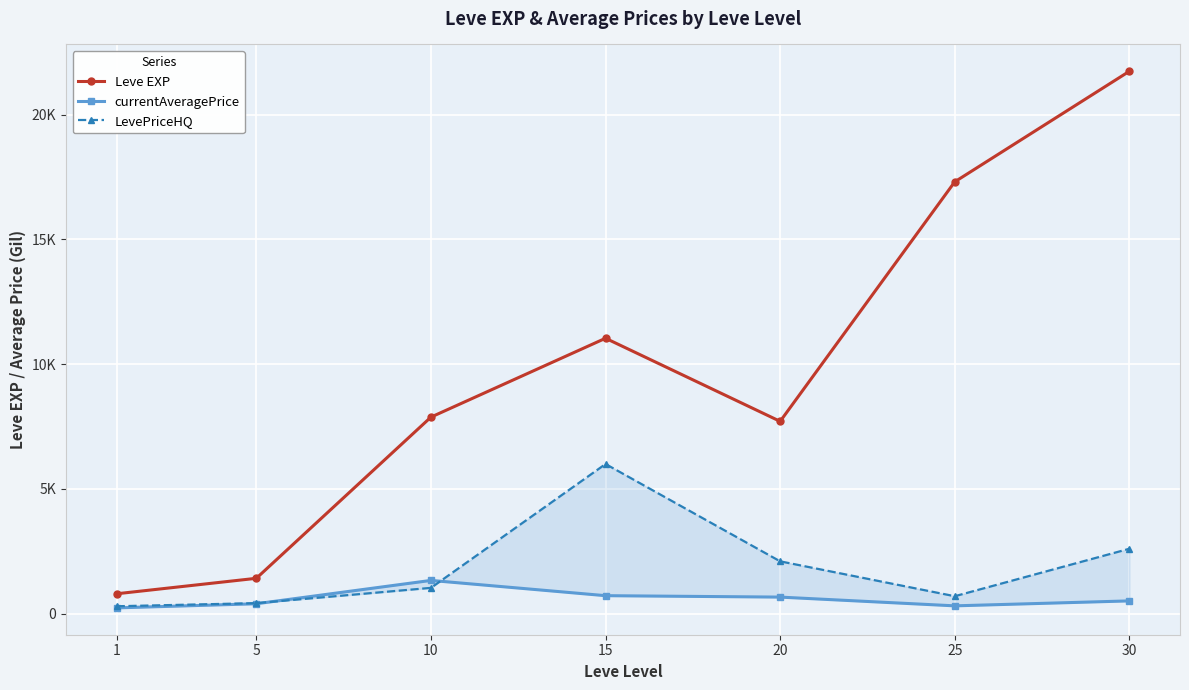

At how many categories does at least one series exceed 17288?

2